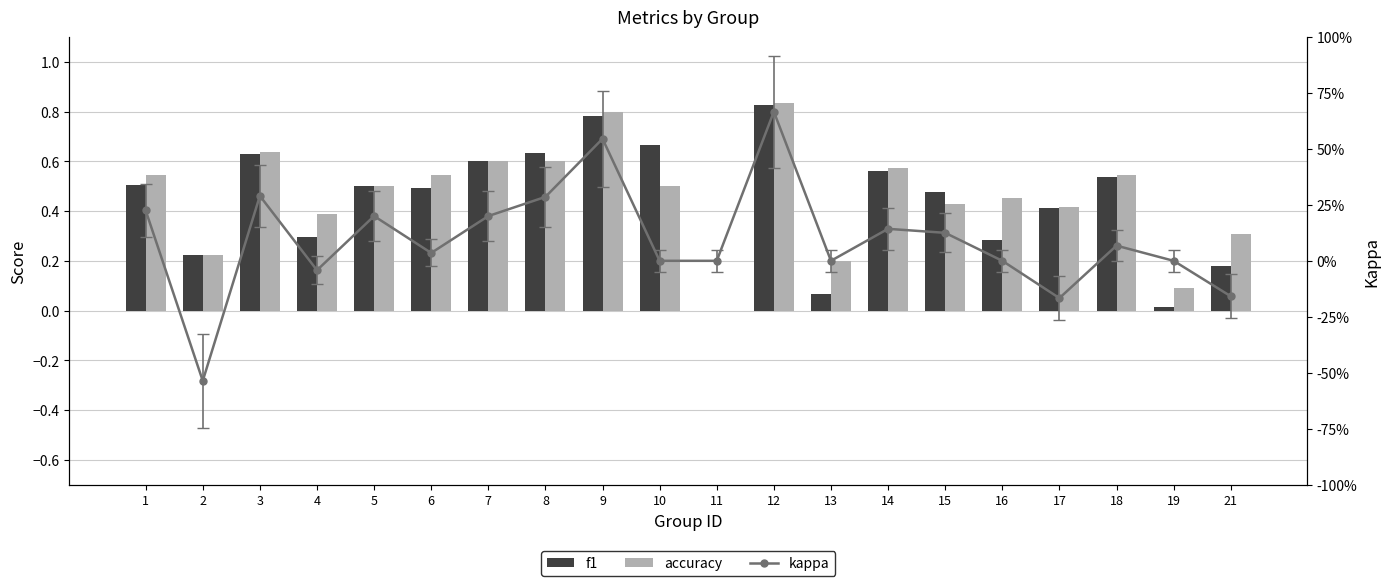

What is the difference between the maximum and minimum values in the f1 series?

0.8